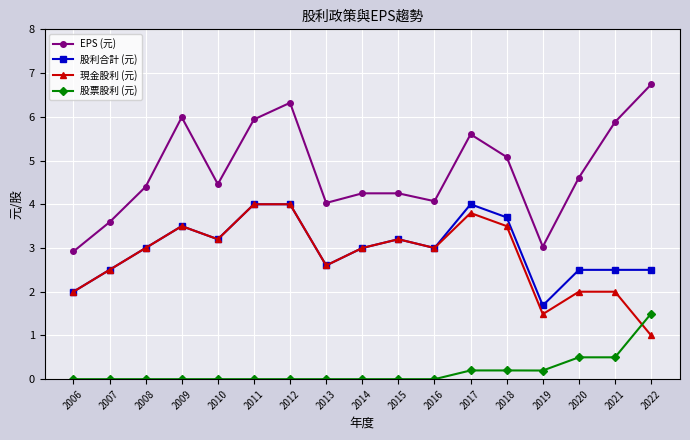

What value does the 股票股利 (元) series have at 2022?

1.5